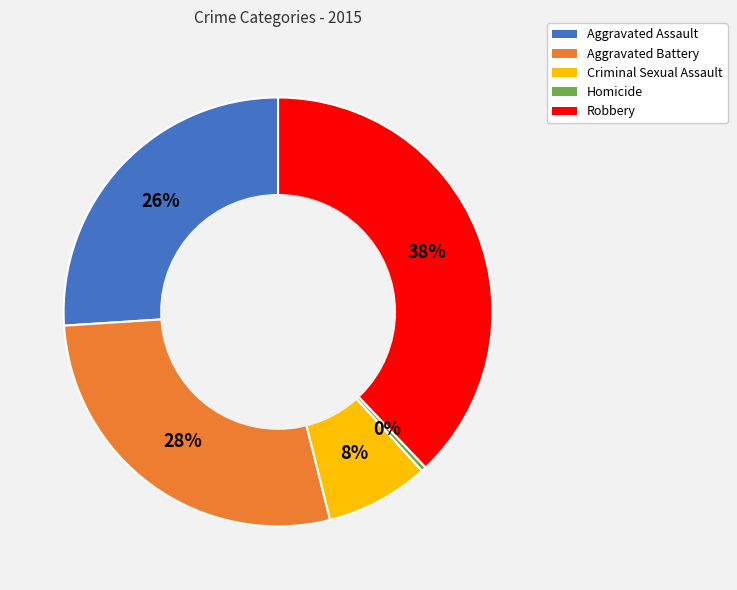

Is there a majority slice in this chart?

No